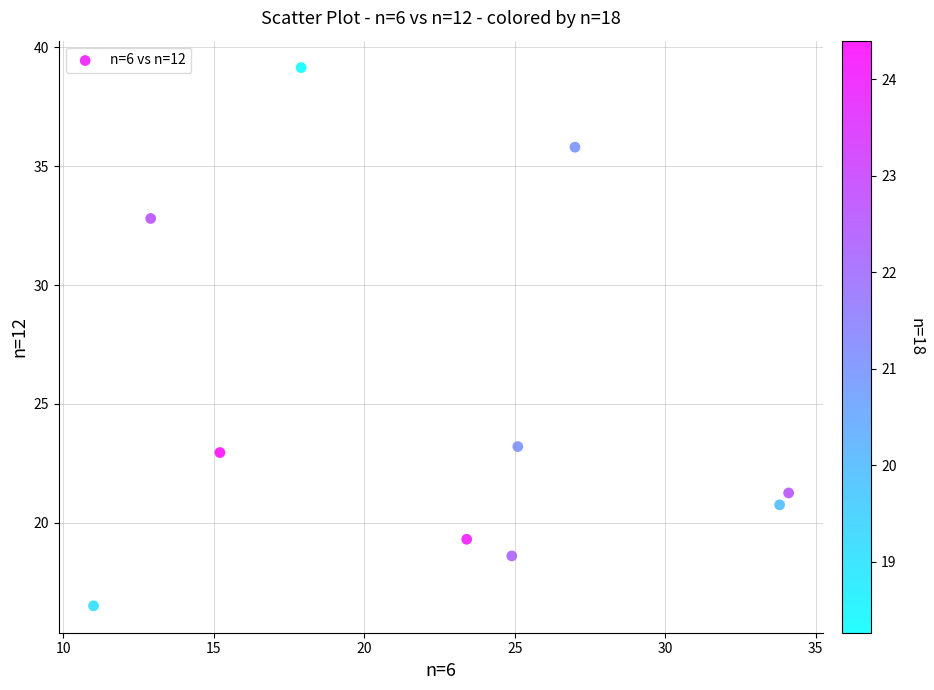

What Y value in the scatter plot is closest to 27?

23.2